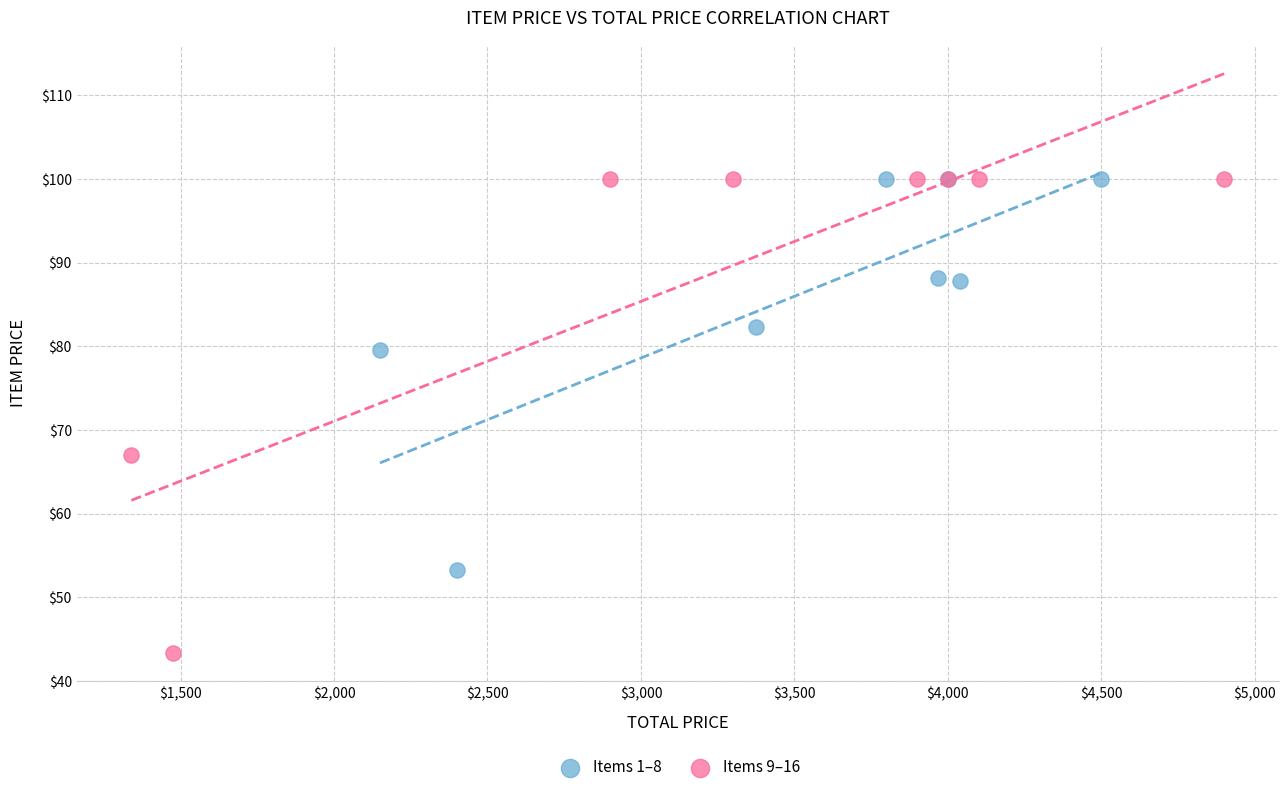

Which series reaches the minimum Y coordinate?

Items 9–16